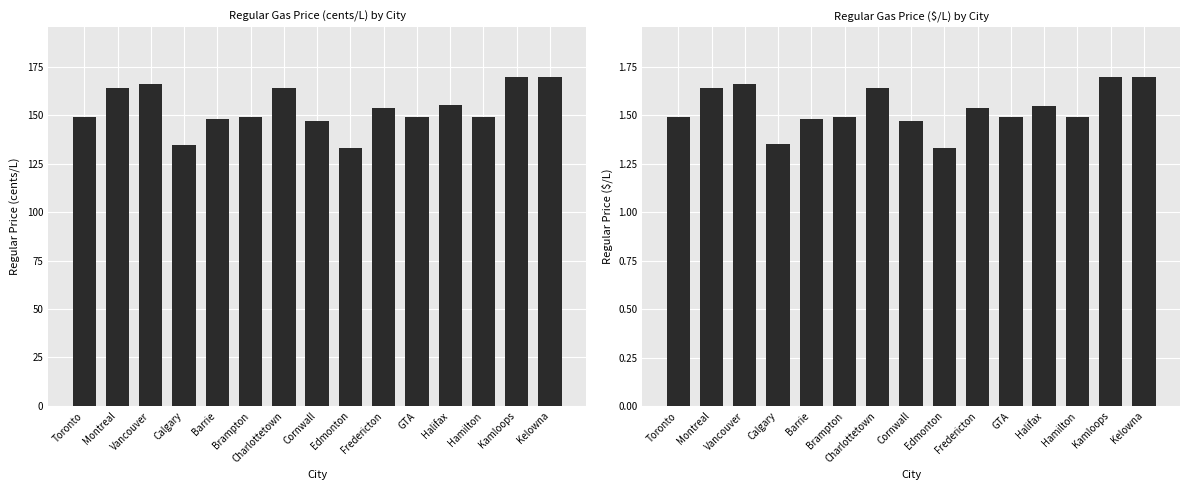

What is the approximate value of Regular at Hamilton?

148.9